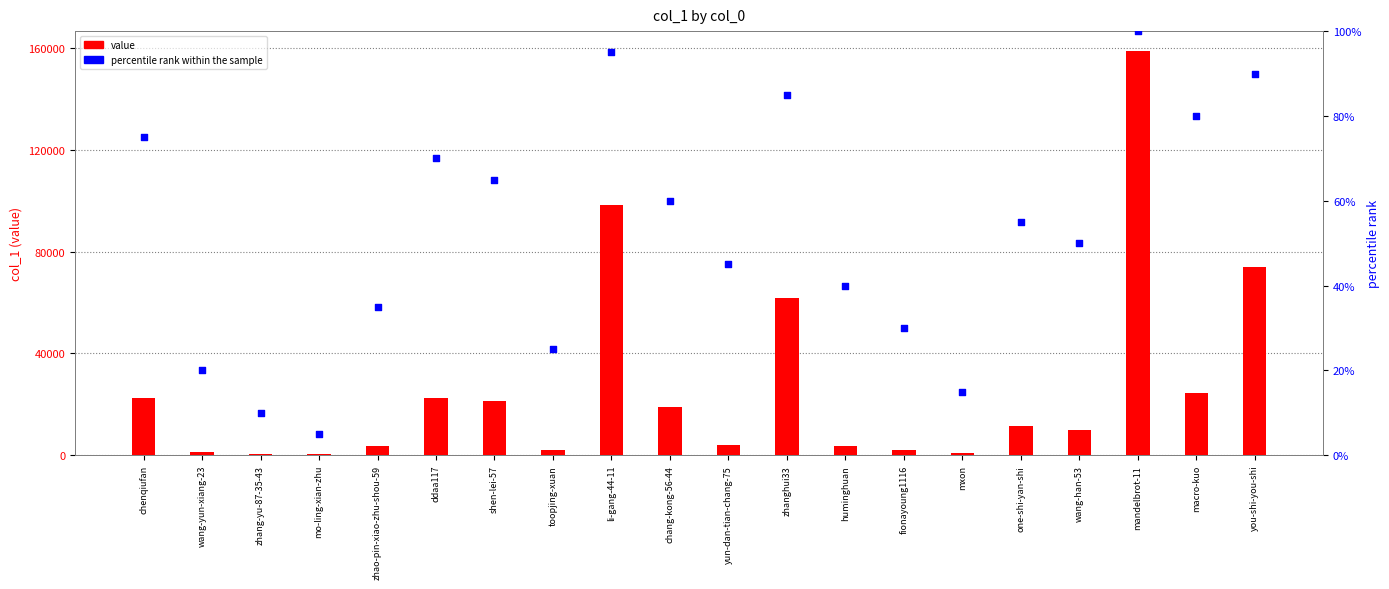

Which series has the widest spread of Y values?

value